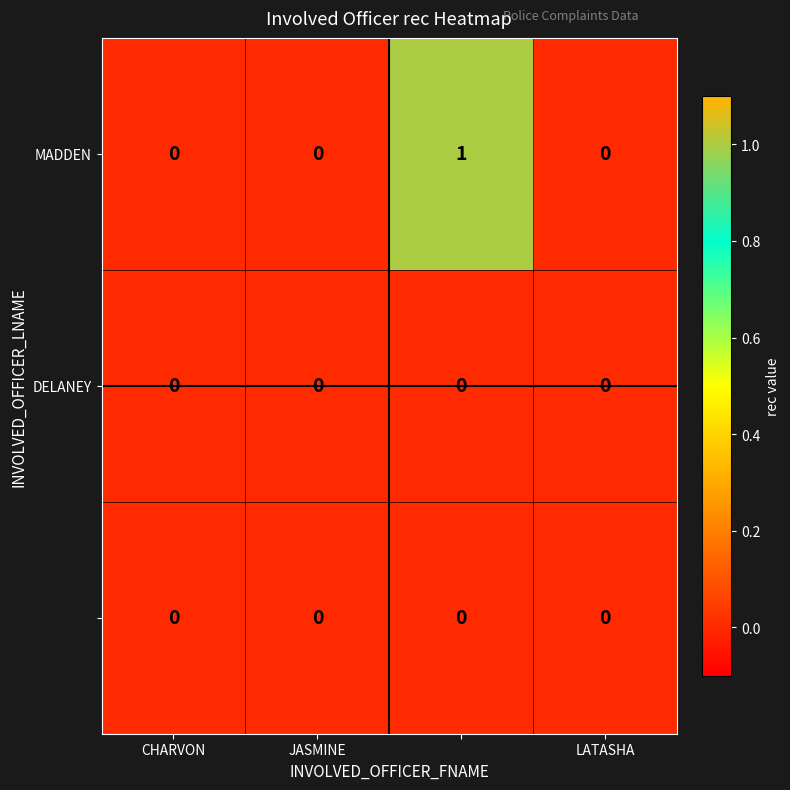

Count the number of data series in this chart.

3